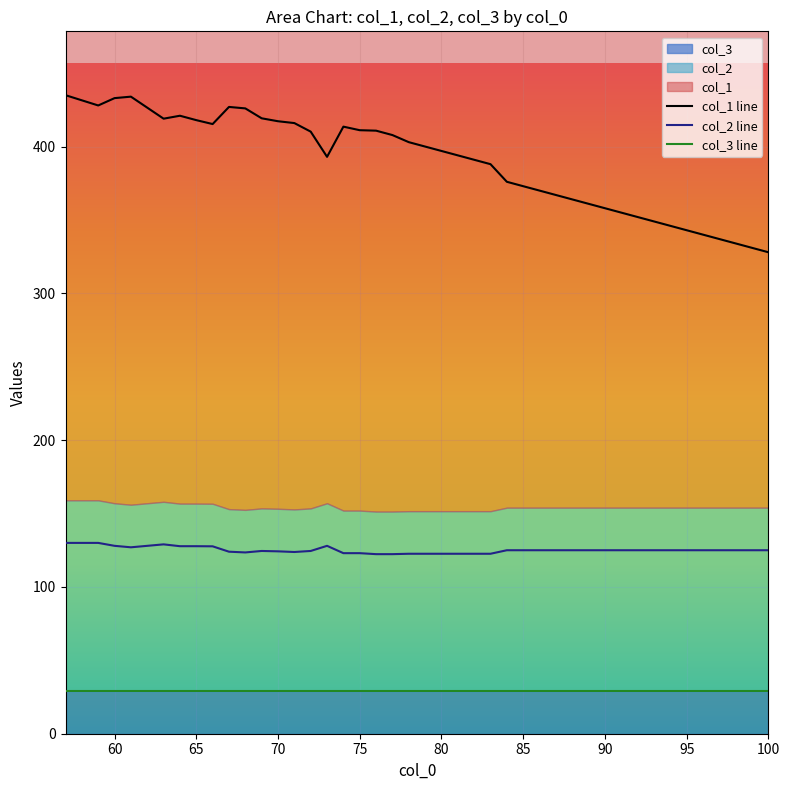

True or false: col_3 and col_2 intersect in this chart.

False